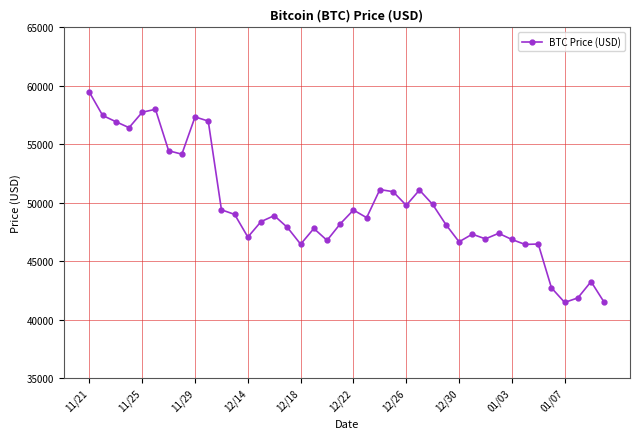

What is the maximum value shown in the chart?

59441